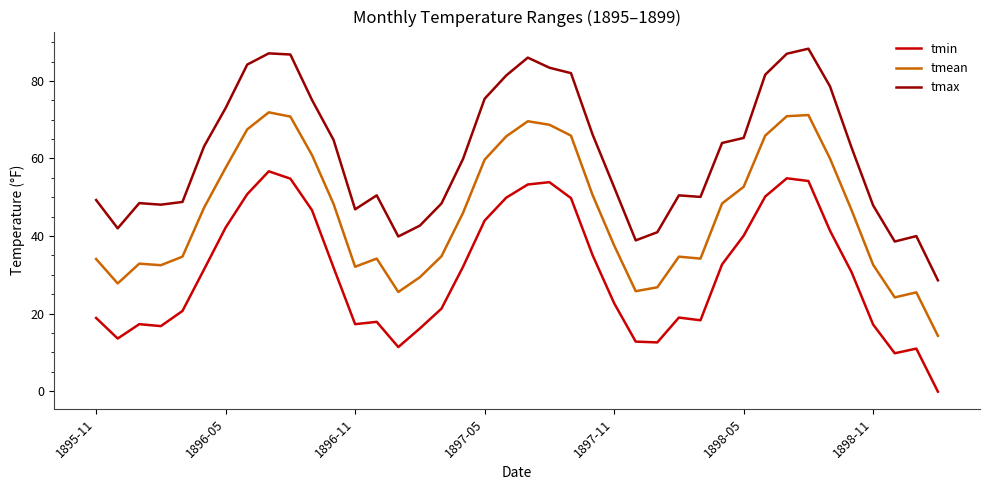

How many distinct data groups are displayed?

3